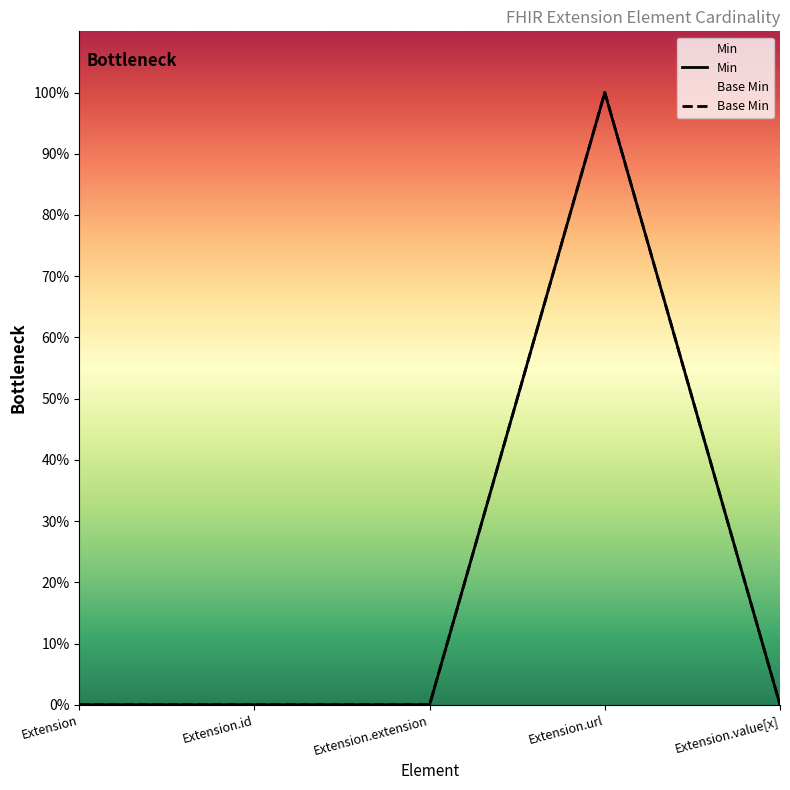

Which series changed the most between Extension.url and Extension.value[x]?

Min